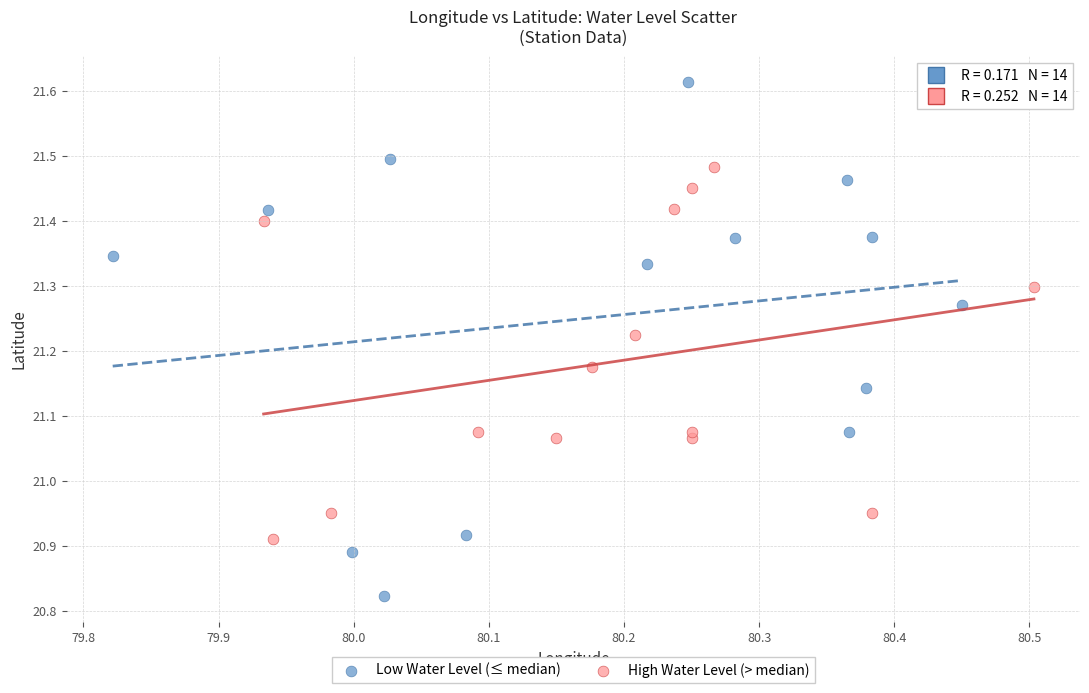

Which series reaches the minimum Y coordinate?

Low Water Level (≤ median)